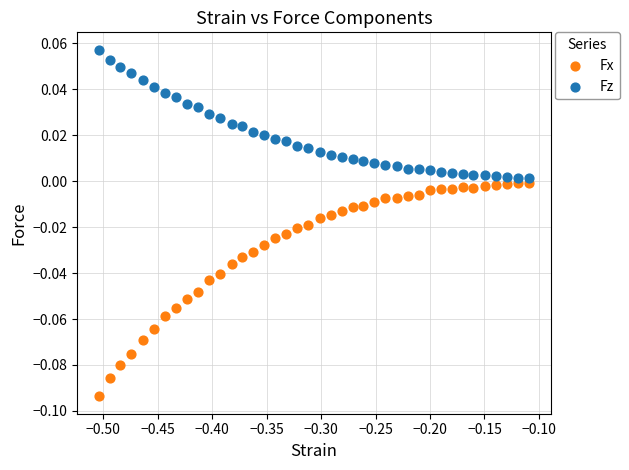

What are all the series names shown in the legend?

Fx, Fz